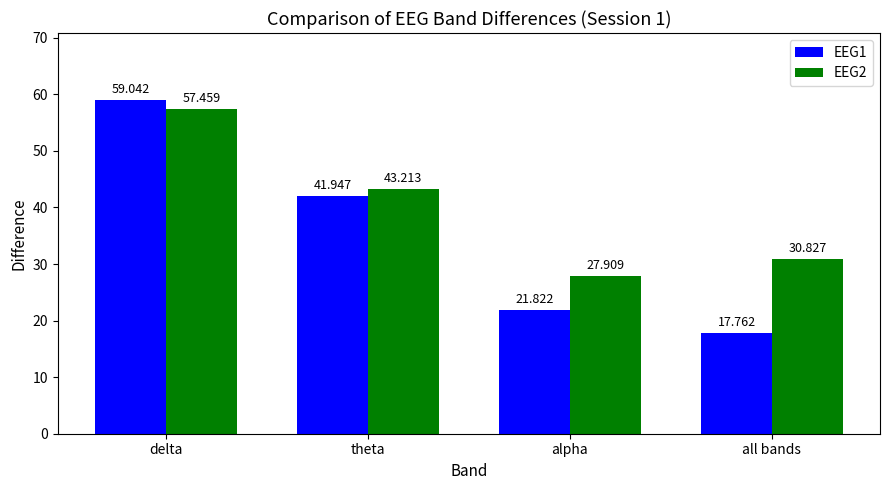

Which series has the largest total across all categories?

EEG2